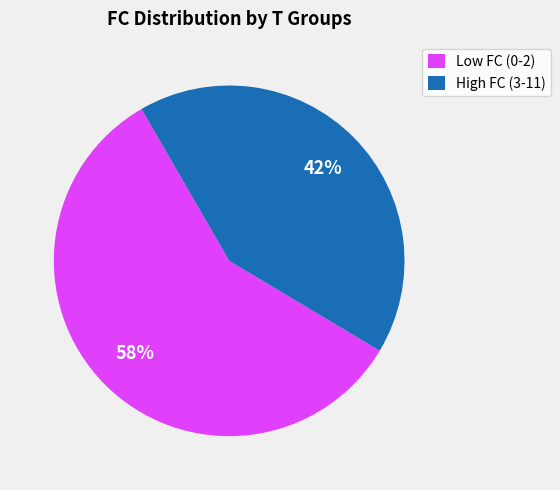

Rank the categories by value from lowest to highest.

High FC (3-11), Low FC (0-2)